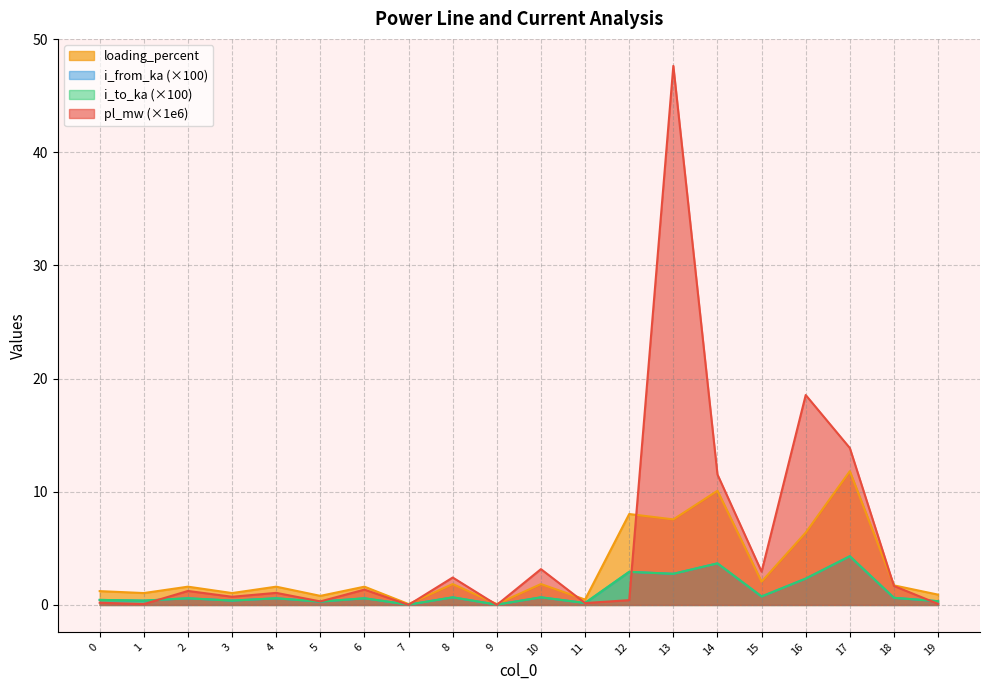

How many lines are shown in the chart?

4